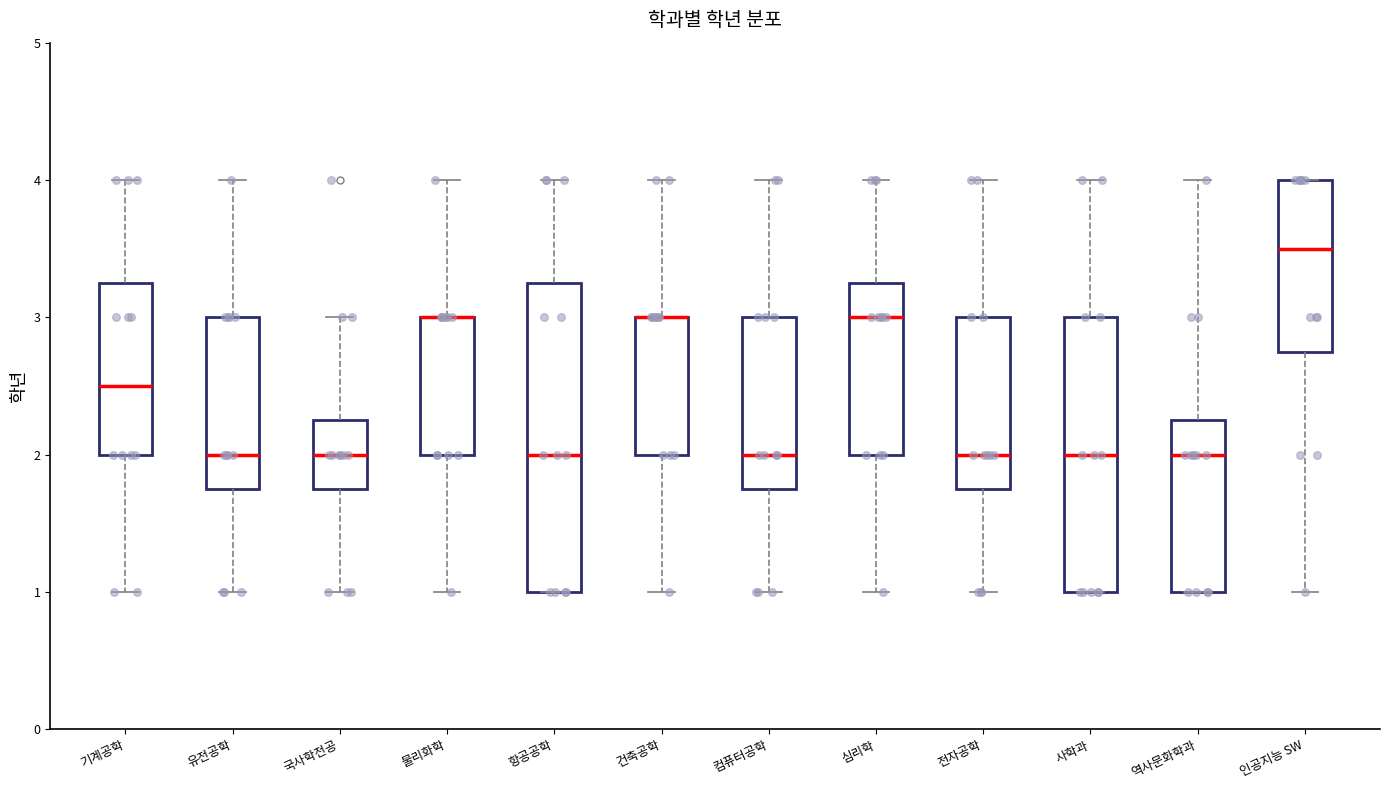

Where does the median line of the box for 심리학 sit on the y-axis? The values are not printed on the chart, so give them approximately, as read against the axis.

3.0